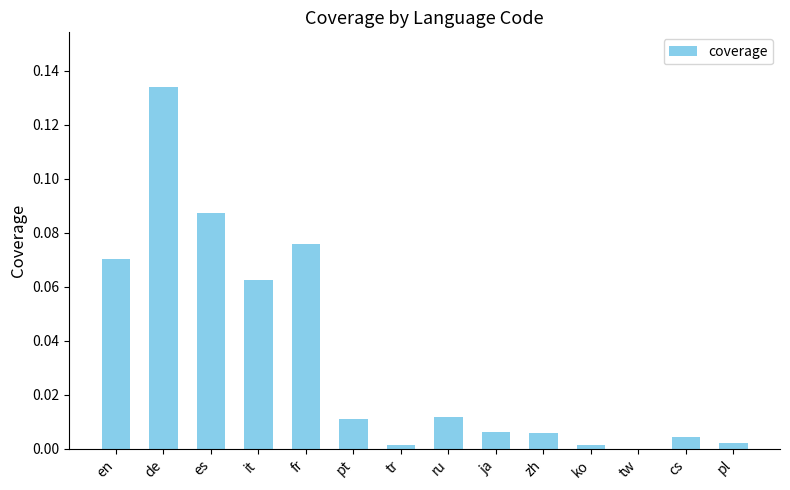

What is the sum of all values?

0.5